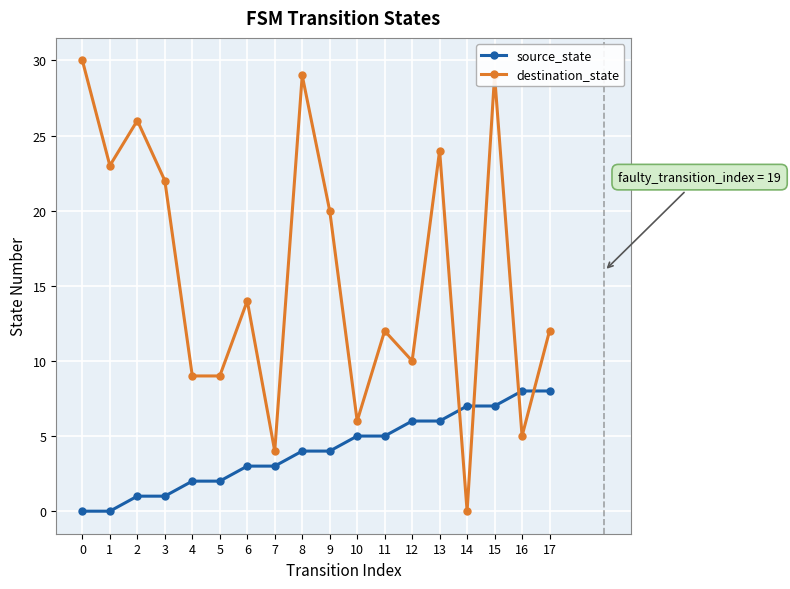

Rank the series by their maximum value, from highest to lowest.

destination_state, source_state